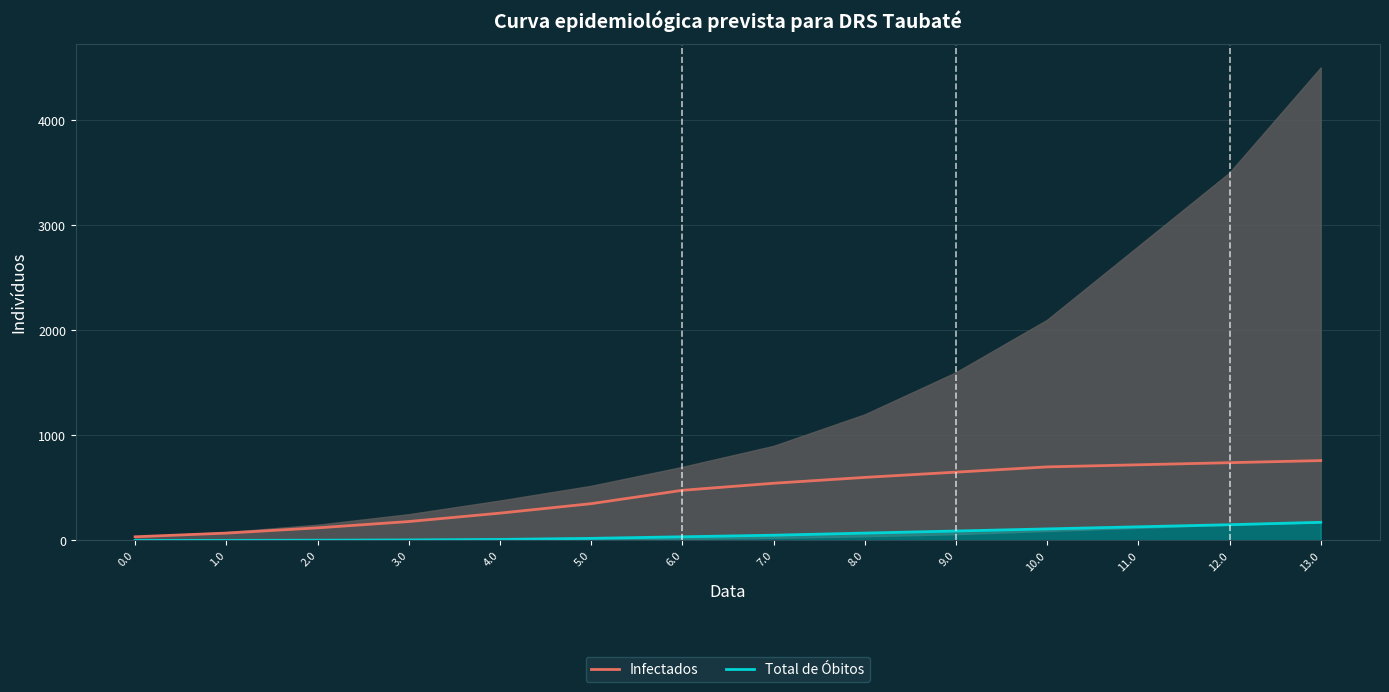

What is the label of the 11th point from the left?

10.0